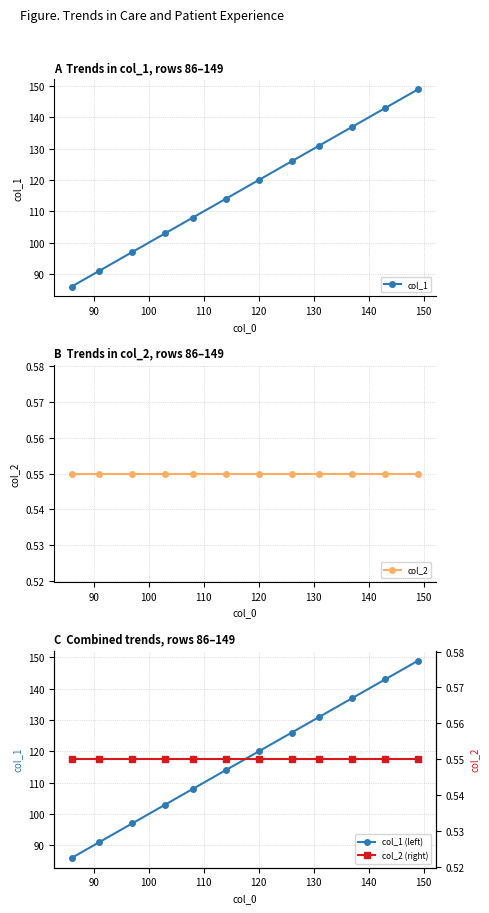

What is the difference between the second highest and minimum values in the col_1 series?

57.0